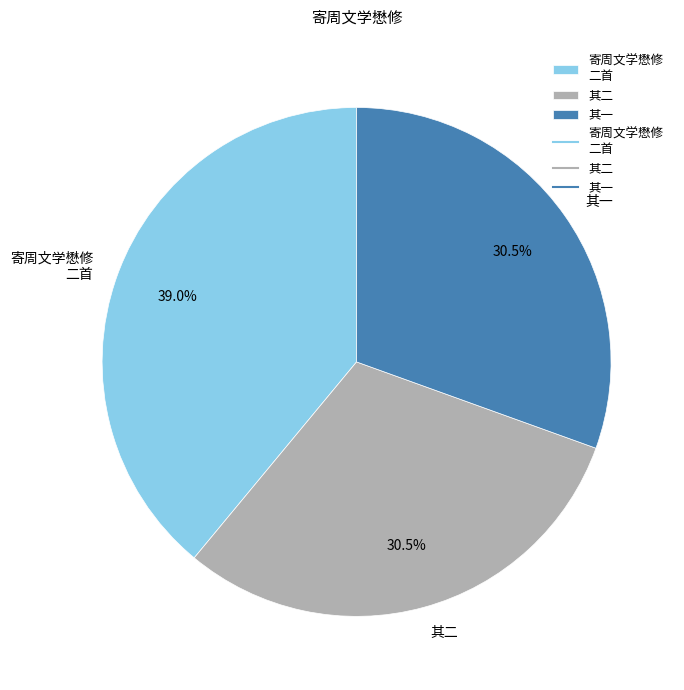

Do 寄周文学懋修 二首 and 其二 together represent more than half of the pie?

Yes